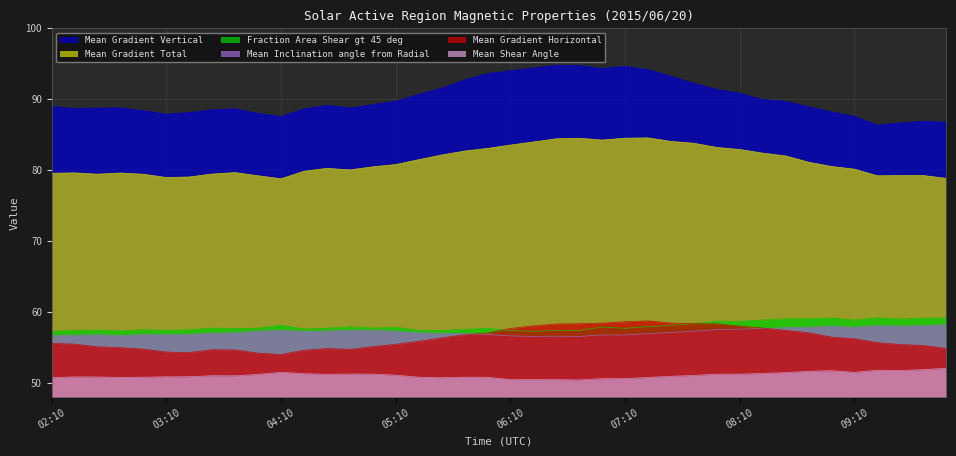

What is the sum of all Mean Shear Angle values?

2044.6